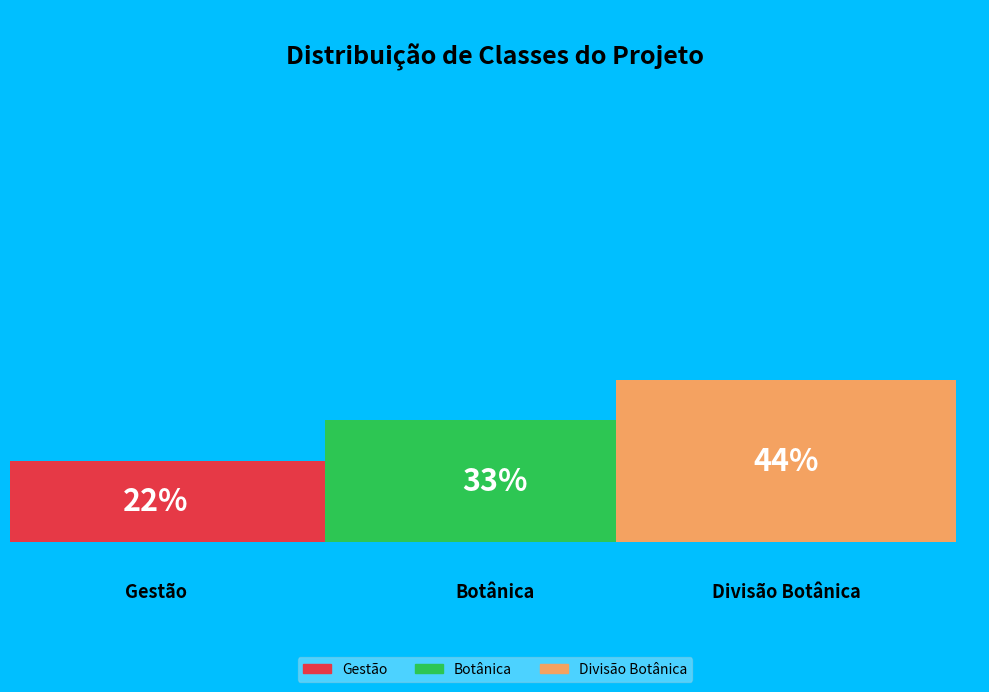

What is the smallest slice in the pie chart?

Gestão